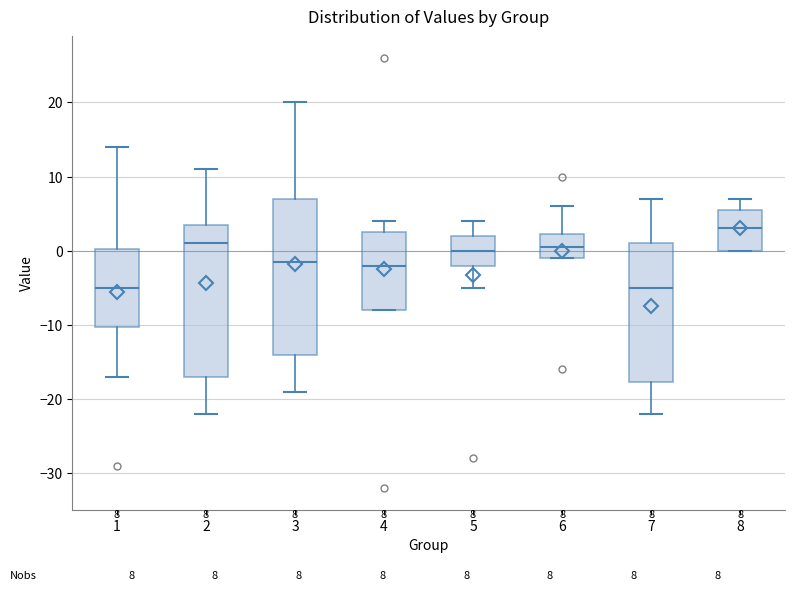

Which box has the highest median line?

8